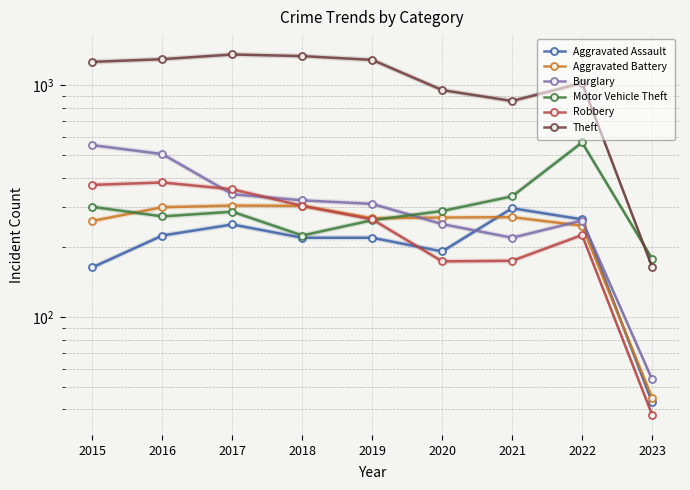

What is the highest value of the Aggravated Battery series?

303